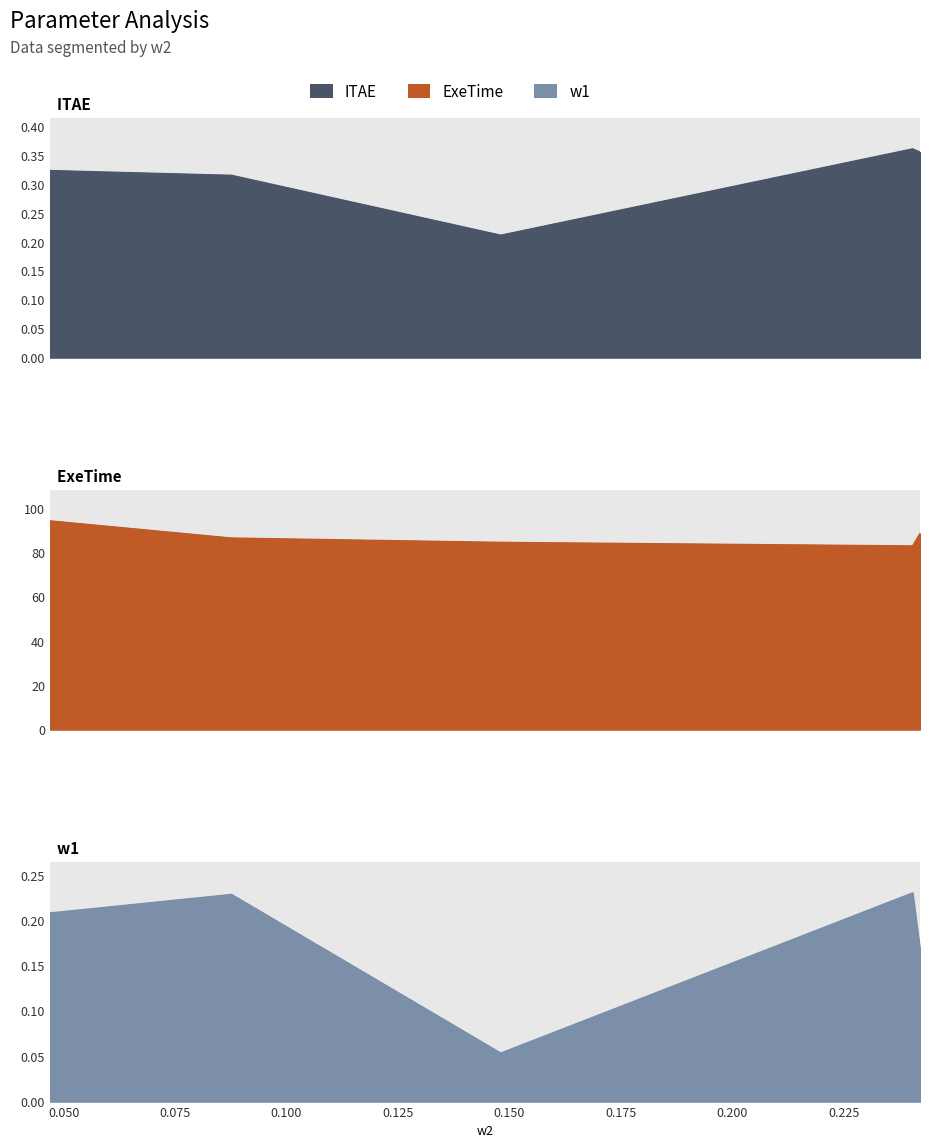

The value of ExeTime at 0.24043903797271696 is 17.4. True or false?

False